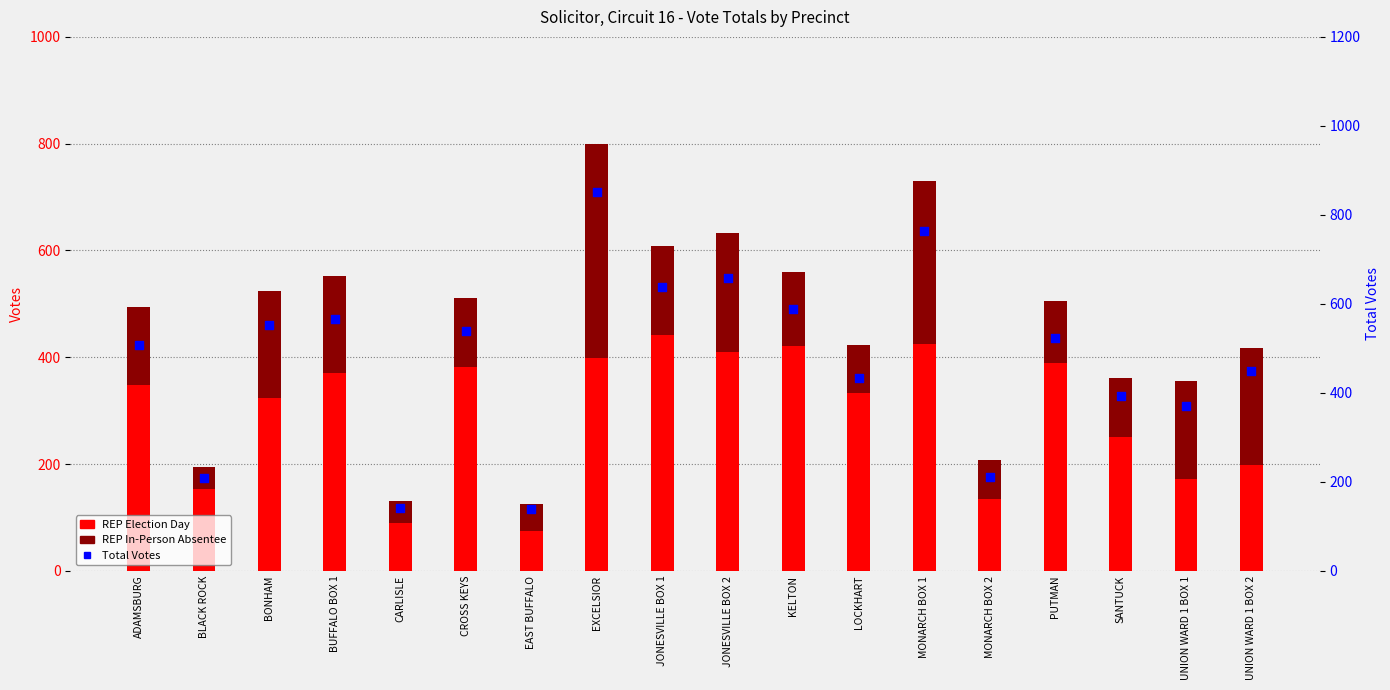

What is the total value across all series at JONESVILLE BOX 2?

1291